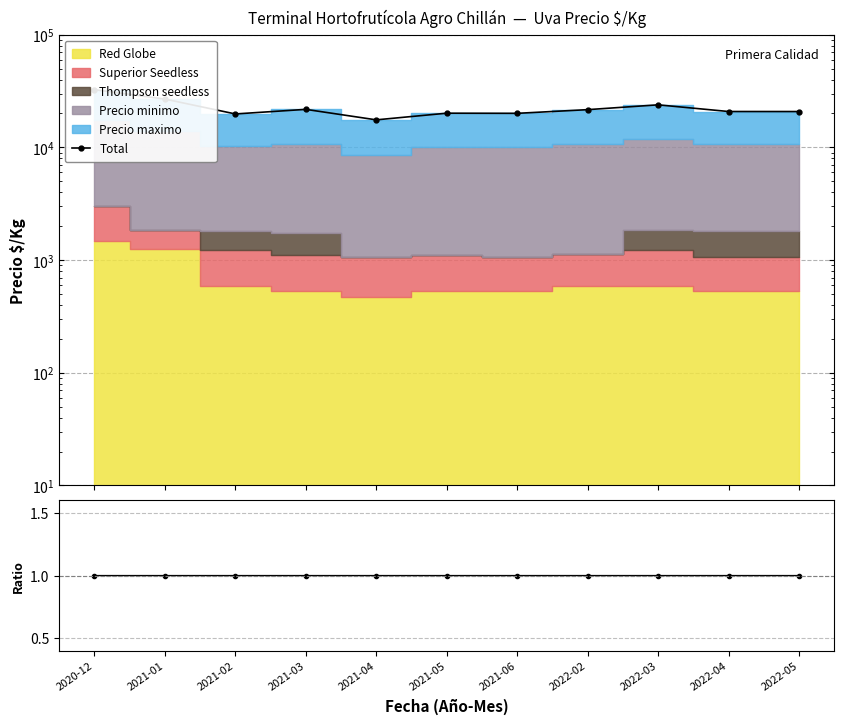

Reading left to right, what are all the values shown in this chart?

Total: 2020-12=32523.0	2021-01=26839.0	2021-02=19805.0	2021-03=21750.0	2021-04=17555.0	2021-05=20111.0	2021-06=20056.0	2022-02=21625.0	2022-03=23861.0	2022-04=20820.0	2022-05=20806.0
Ratio: 2020-12=1.0	2021-01=1.0	2021-02=1.0	2021-03=1.0	2021-04=1.0	2021-05=1.0	2021-06=1.0	2022-02=1.0	2022-03=1.0	2022-04=1.0	2022-05=1.0